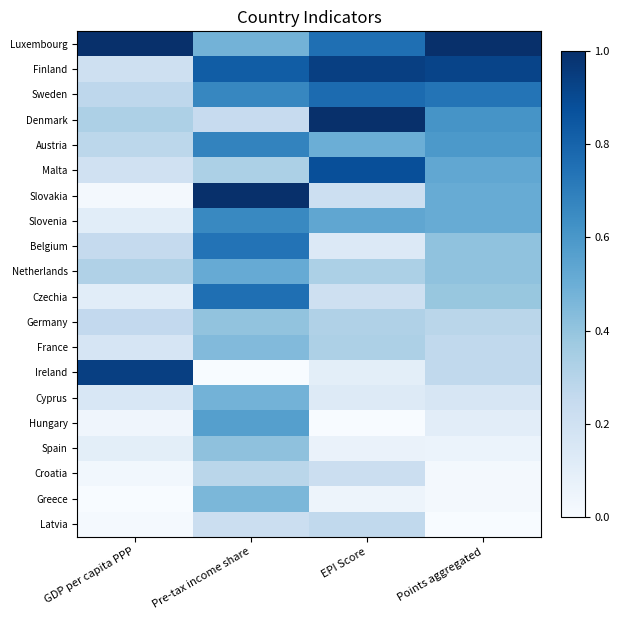

What is the difference between the highest and lowest values at GDP per capita PPP?

1.0